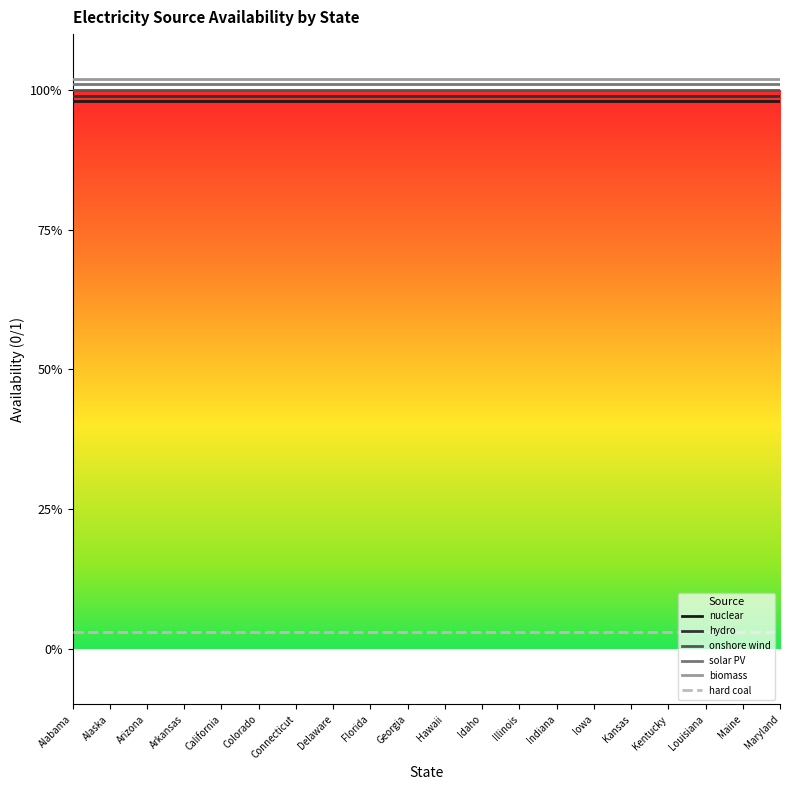

Reading left to right, list all the values displayed in this chart.

nuclear: 1.0	1.0	1.0	1.0	1.0	1.0	1.0	1.0	1.0	1.0	1.0	1.0	1.0	1.0	1.0	1.0	1.0	1.0	1.0	1.0
hydro: 1.0	1.0	1.0	1.0	1.0	1.0	1.0	1.0	1.0	1.0	1.0	1.0	1.0	1.0	1.0	1.0	1.0	1.0	1.0	1.0
onshore wind: 1.0	1.0	1.0	1.0	1.0	1.0	1.0	1.0	1.0	1.0	1.0	1.0	1.0	1.0	1.0	1.0	1.0	1.0	1.0	1.0
solar PV: 1.0	1.0	1.0	1.0	1.0	1.0	1.0	1.0	1.0	1.0	1.0	1.0	1.0	1.0	1.0	1.0	1.0	1.0	1.0	1.0
biomass: 1.0	1.0	1.0	1.0	1.0	1.0	1.0	1.0	1.0	1.0	1.0	1.0	1.0	1.0	1.0	1.0	1.0	1.0	1.0	1.0
hard coal: 0.0	0.0	0.0	0.0	0.0	0.0	0.0	0.0	0.0	0.0	0.0	0.0	0.0	0.0	0.0	0.0	0.0	0.0	0.0	0.0